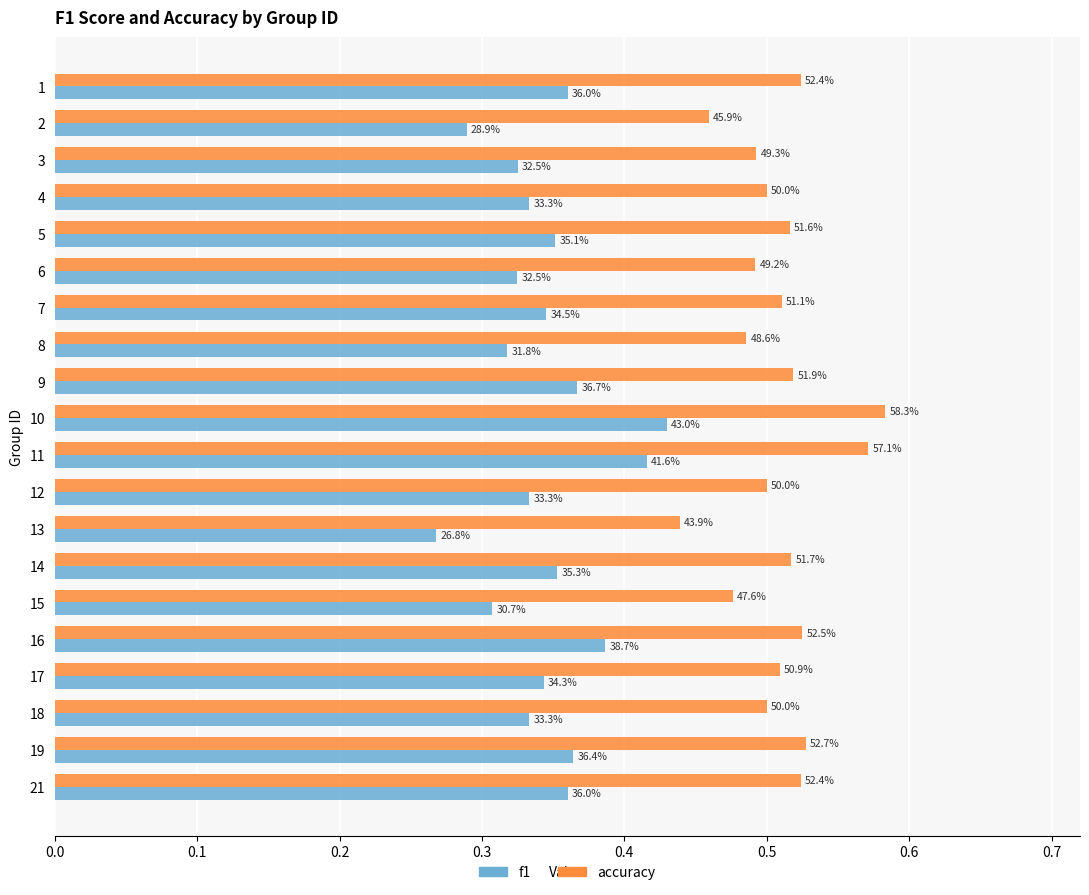

What are all the series names shown in the legend?

f1, accuracy